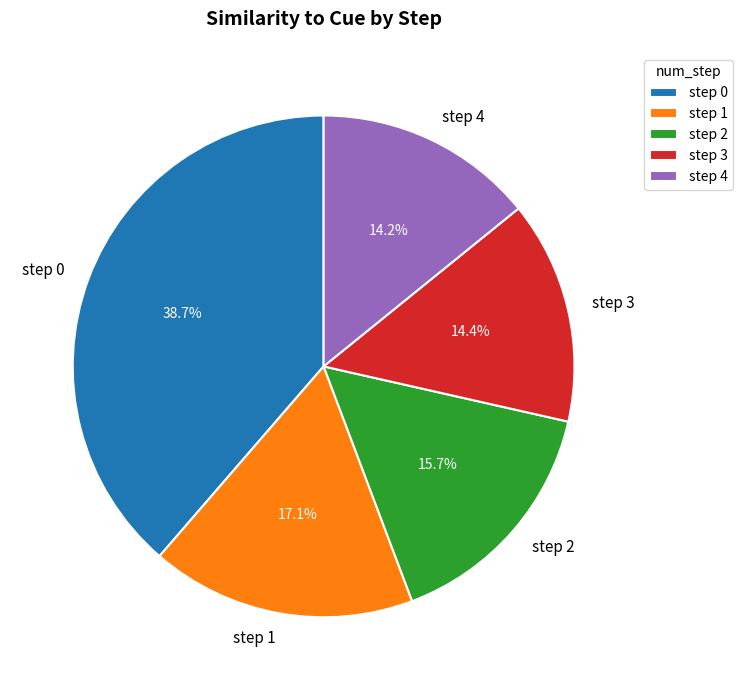

How many slices are in this pie chart?

5